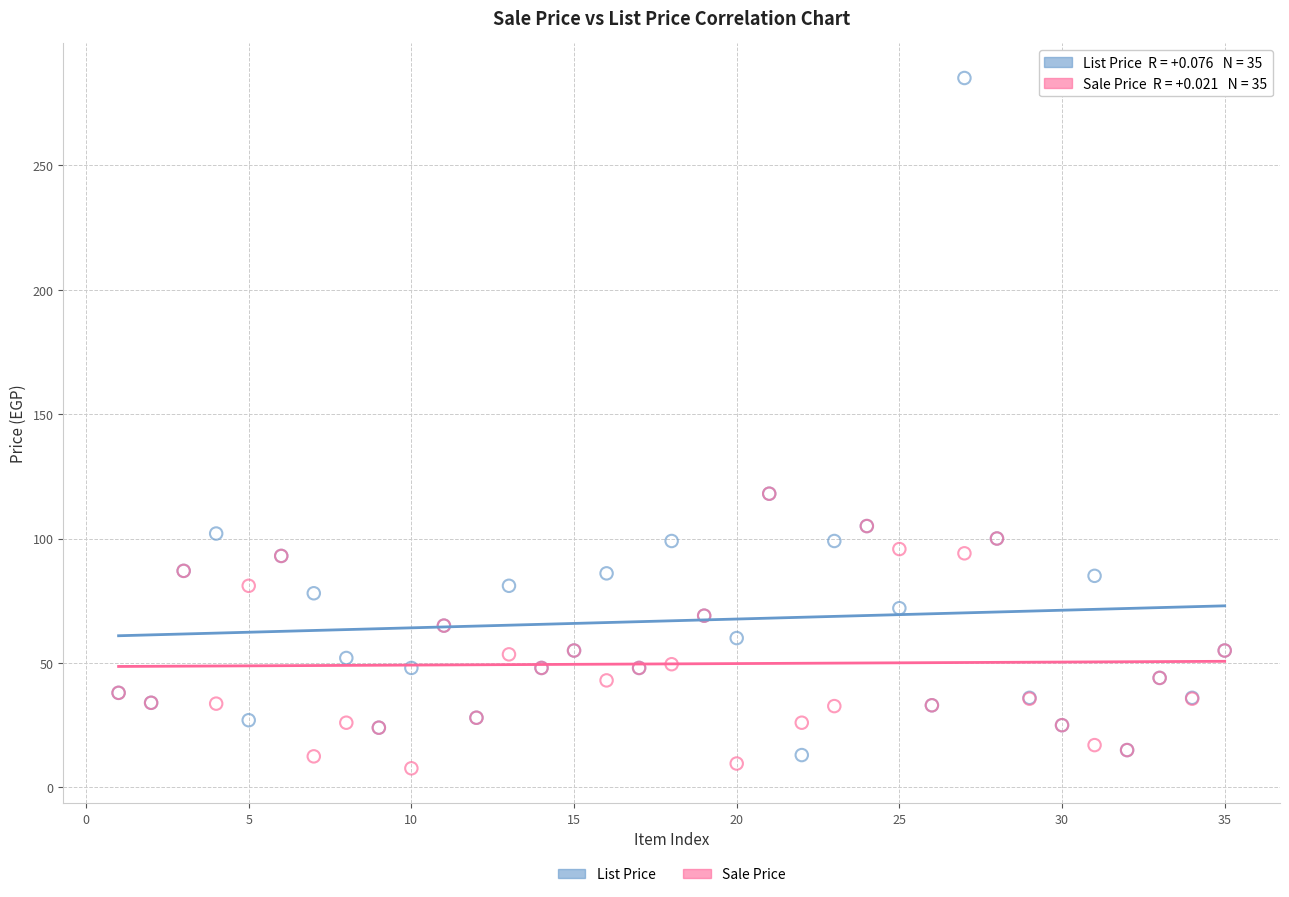

What are all the series names shown in the legend?

List Price, Sale Price